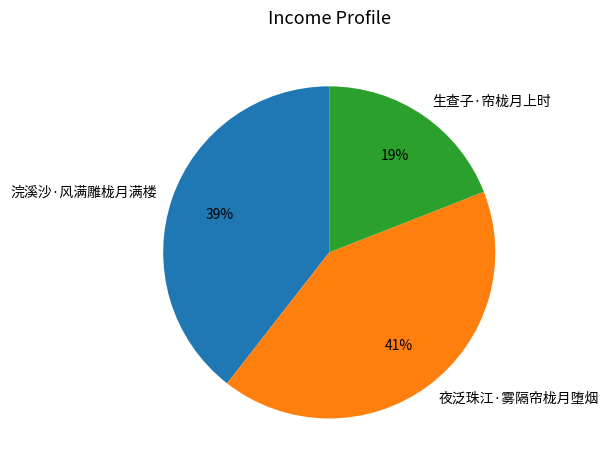

The 浣溪沙·风满雕栊月满楼 slice represents 26% of the pie. True or false?

False